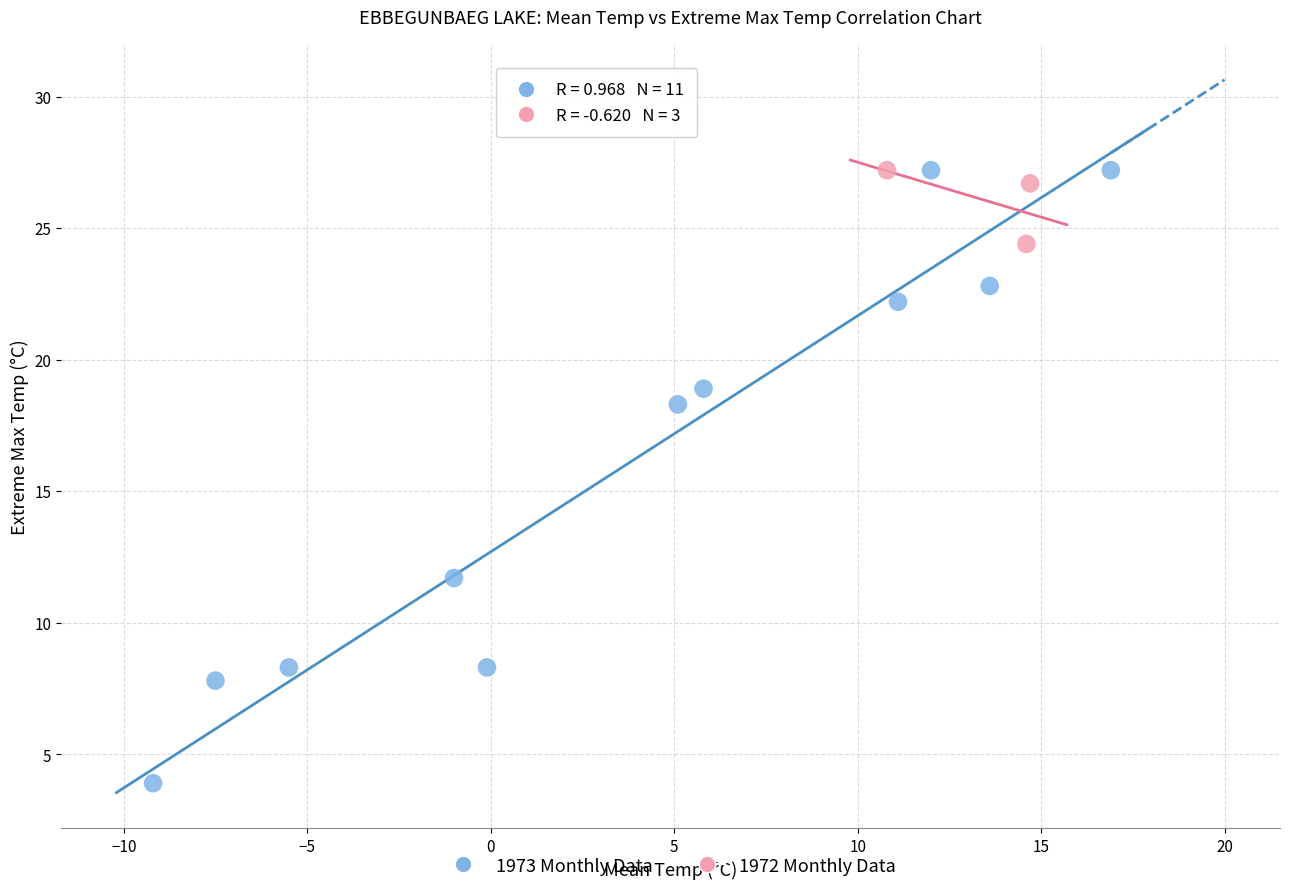

Which series has the largest Y range (max minus min)?

1973 Monthly Data